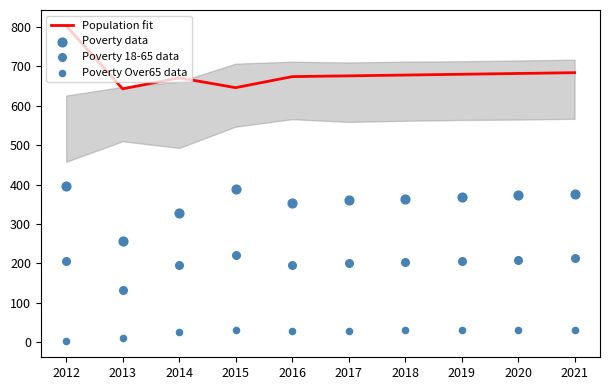

Which series reaches the minimum Y coordinate?

Poverty Over65 data